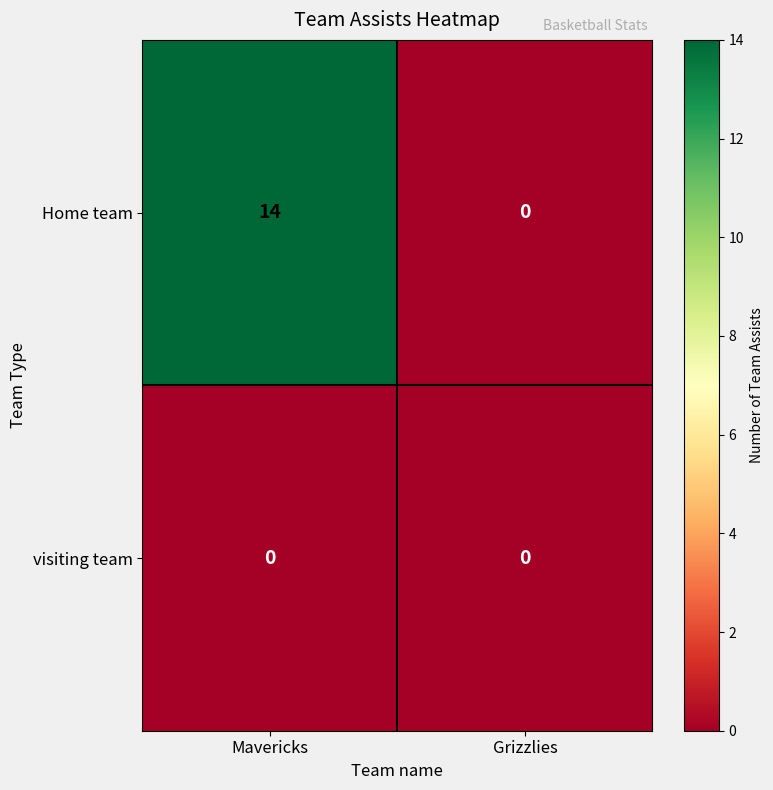

Reading left to right, what are all the values shown in this chart?

Home team: Mavericks=14	Grizzlies=0
visiting team: Mavericks=0	Grizzlies=0